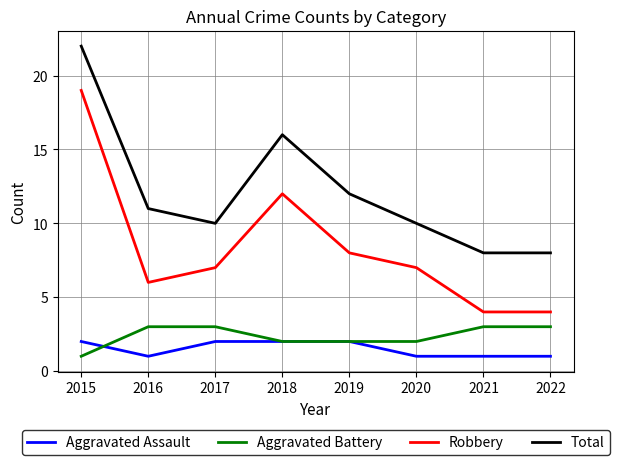

True or false: Robbery and Aggravated Battery intersect in this chart.

False